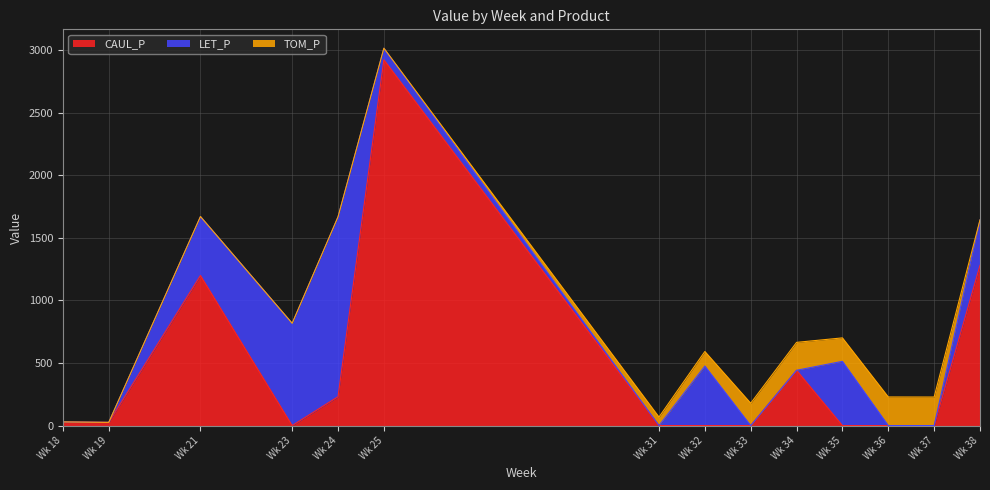

Between 24 and 38, which series saw the biggest shift?

LET_P